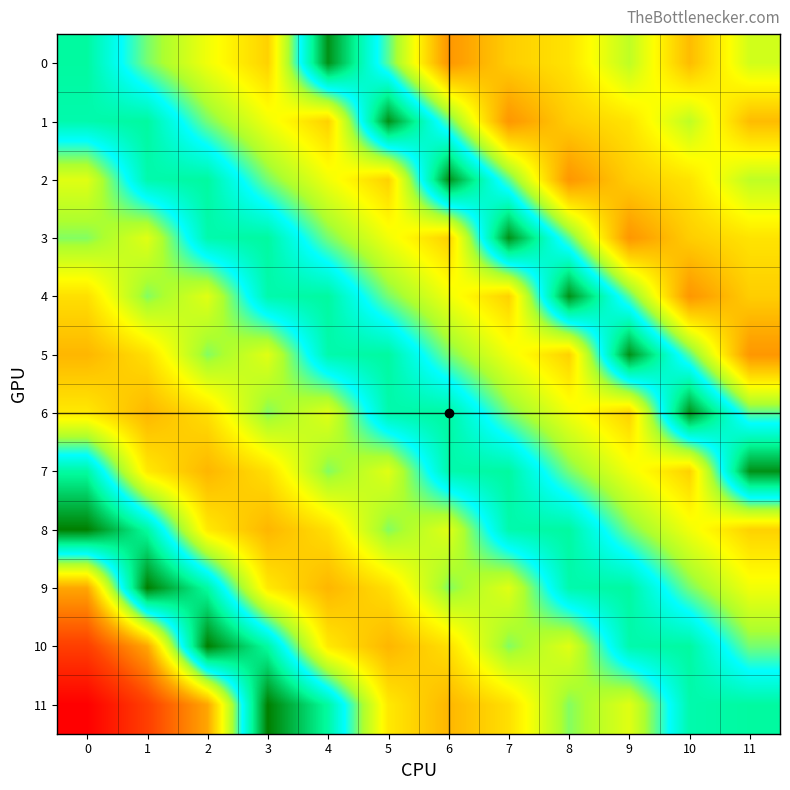

Reading left to right, transcribe all the data shown in this chart.

0: 0=448.6	1=405.3	2=374.4	3=350.0	4=485.0	5=410.0	6=322.0	7=348.0	8=358.0	9=391.0	10=340.0	11=385.0
1: 0=445.5	1=448.6	2=405.3	3=374.4	4=350.0	5=485.0	6=410.0	7=322.0	8=348.0	9=358.0	10=391.0	11=340.0
2: 0=380.0	1=445.5	2=448.6	3=405.3	4=374.4	5=350.0	6=485.0	7=410.0	8=322.0	9=348.0	10=358.0	11=391.0
3: 0=403.2	1=380.0	2=445.5	3=448.6	4=405.3	5=374.4	6=350.0	7=485.0	8=410.0	9=322.0	10=348.0	11=358.0
4: 0=356.1	1=403.2	2=380.0	3=445.5	4=448.6	5=405.3	6=374.4	7=350.0	8=485.0	9=410.0	10=322.0	11=348.0
5: 0=337.5	1=356.1	2=403.2	3=380.0	4=445.5	5=448.6	6=405.3	7=374.4	8=350.0	9=485.0	10=410.0	11=322.0
6: 0=360.7	1=337.5	2=356.1	3=403.2	4=380.0	5=445.5	6=448.6	7=405.3	8=374.4	9=350.0	10=485.0	11=410.0
7: 0=448.0	1=360.7	2=337.5	3=356.1	4=403.2	5=380.0	6=445.5	7=448.6	8=405.3	9=374.4	10=350.0	11=485.0
8: 0=491.0	1=448.0	2=360.7	3=337.5	4=356.1	5=403.2	6=380.0	7=445.5	8=448.6	9=405.3	10=374.4	11=350.0
9: 0=330.5	1=491.0	2=448.0	3=360.7	4=337.5	5=356.1	6=403.2	7=380.0	8=445.5	9=448.6	10=405.3	11=374.4
10: 0=271.2	1=330.5	2=491.0	3=448.0	4=360.7	5=337.5	6=356.1	7=403.2	8=380.0	9=445.5	10=448.6	11=405.3
11: 0=222.0	1=271.2	2=330.5	3=491.0	4=448.0	5=360.7	6=337.5	7=356.1	8=403.2	9=380.0	10=445.5	11=448.6